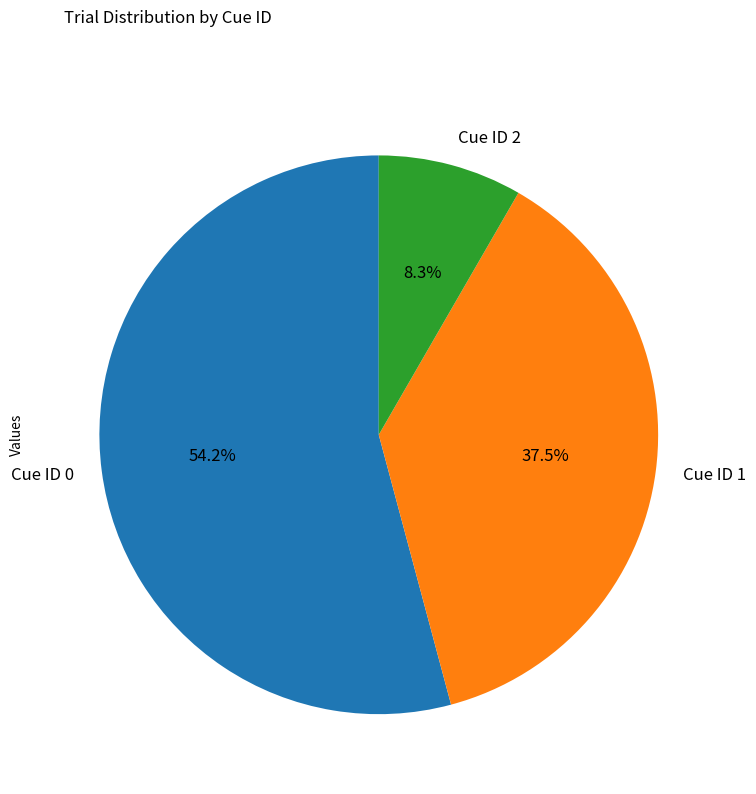

Which slice is the smallest?

Cue ID 2